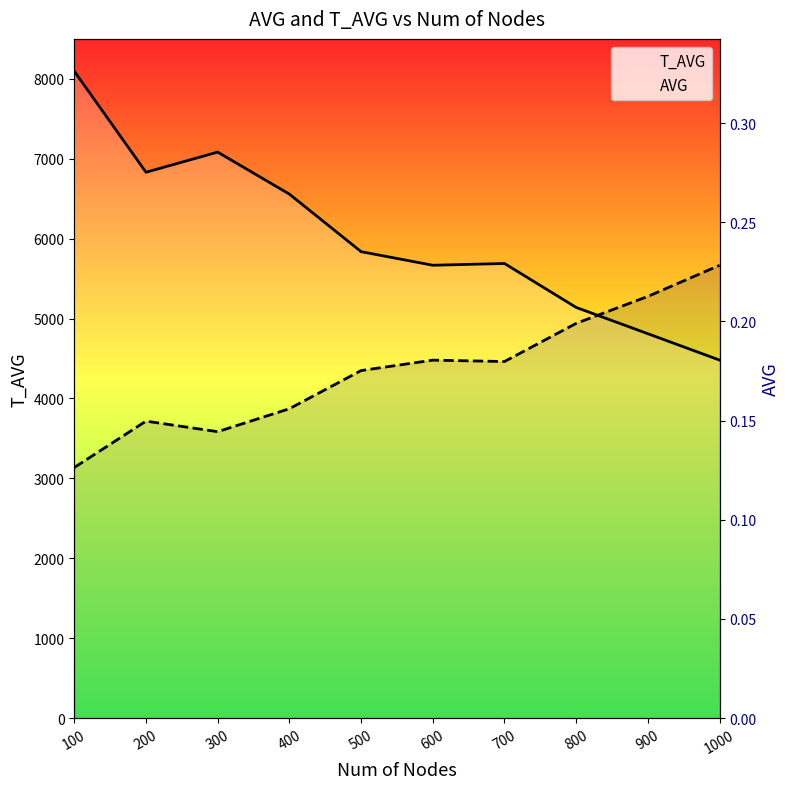

In AVG, how many points are lower than both neighbors (excluding endpoints)?

2